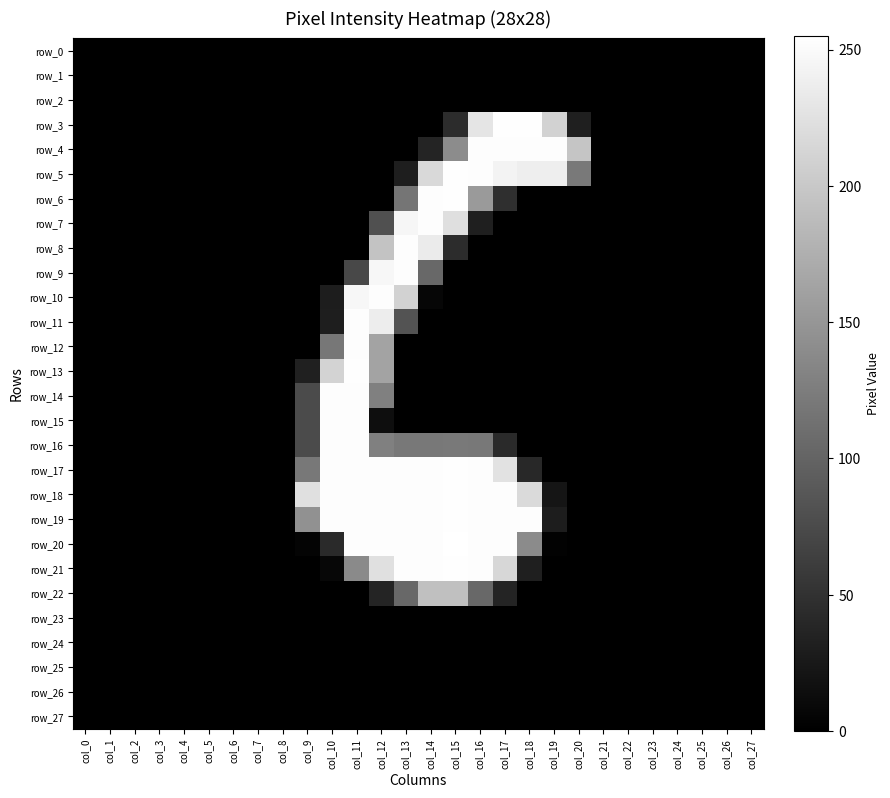

Where is row_7 nearest to the value 126?

col_12